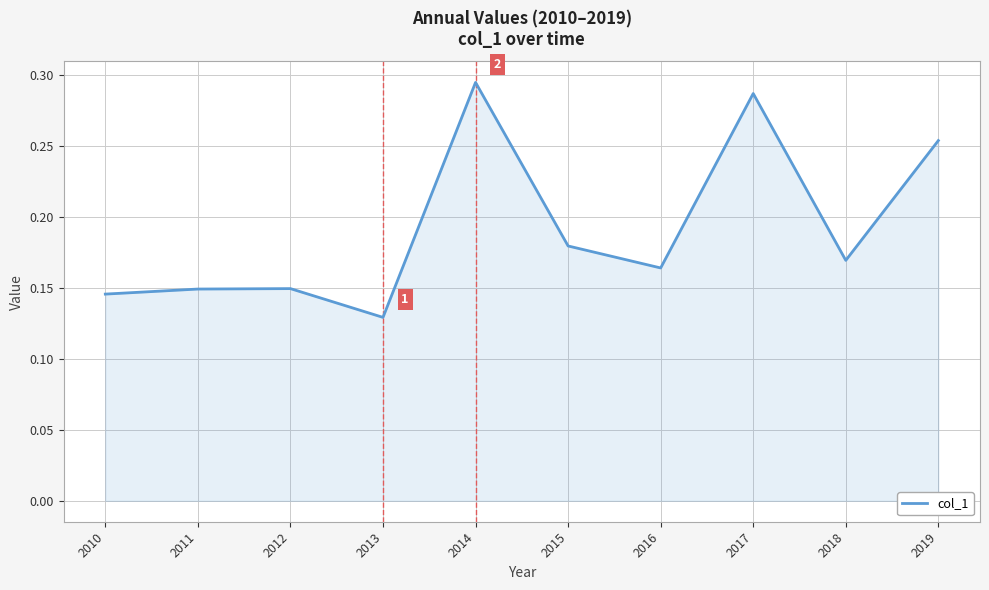

True or false: there are more than 2 points higher than both neighbors.

True